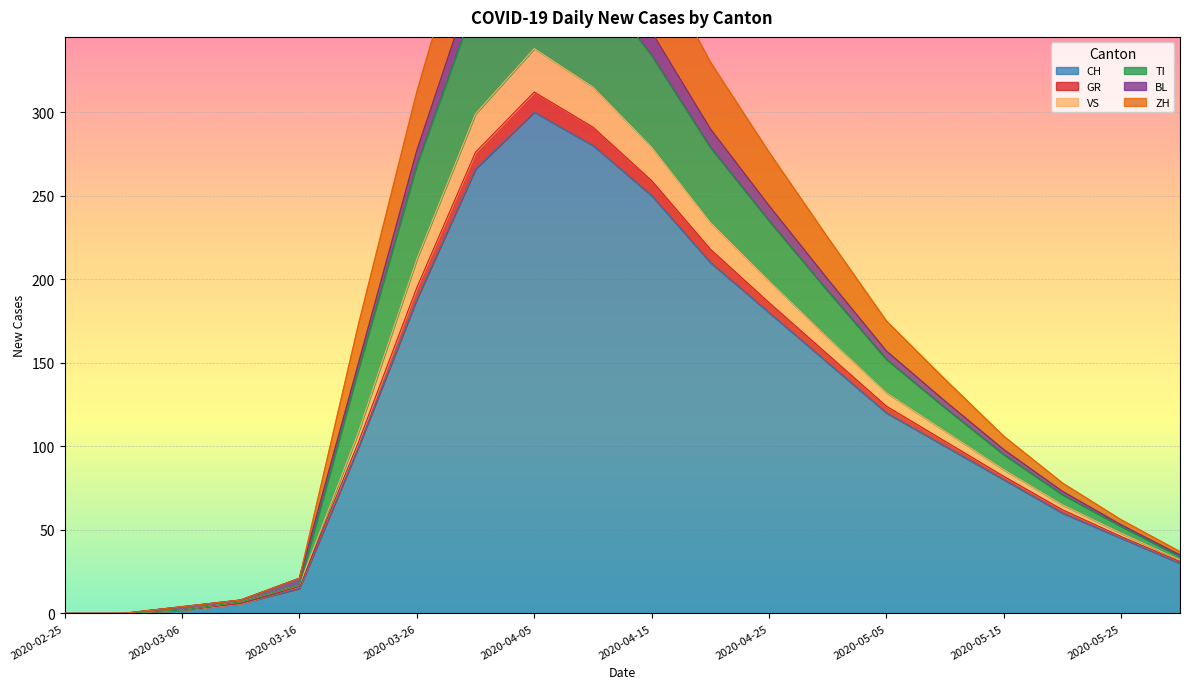

What is the label of the 17th point from the left?

2020-05-15